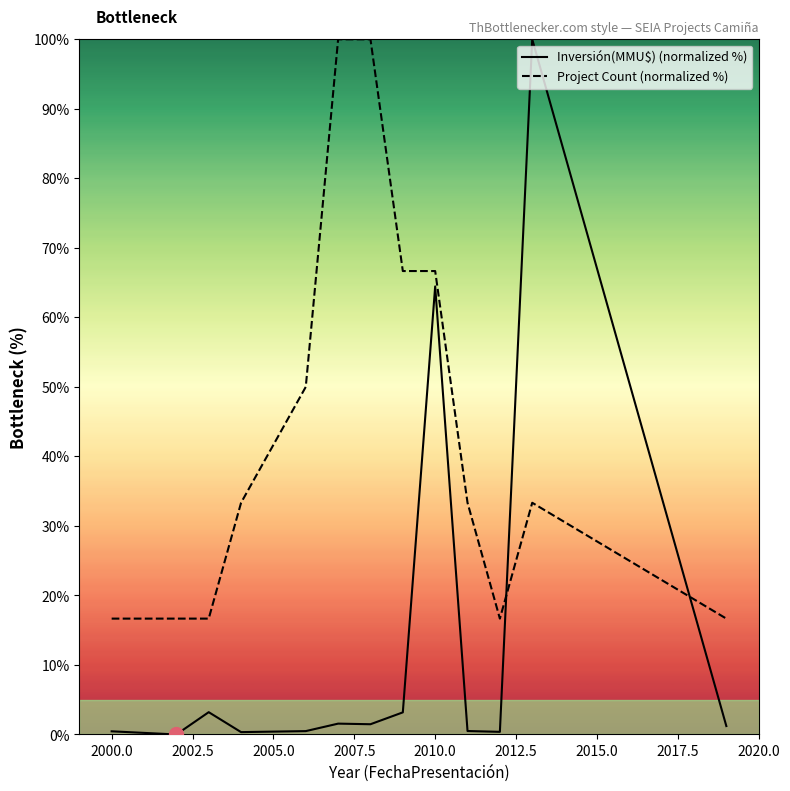

How many times do Project Count (normalized %) and Inversión(MMU$) (normalized %) cross each other?

2